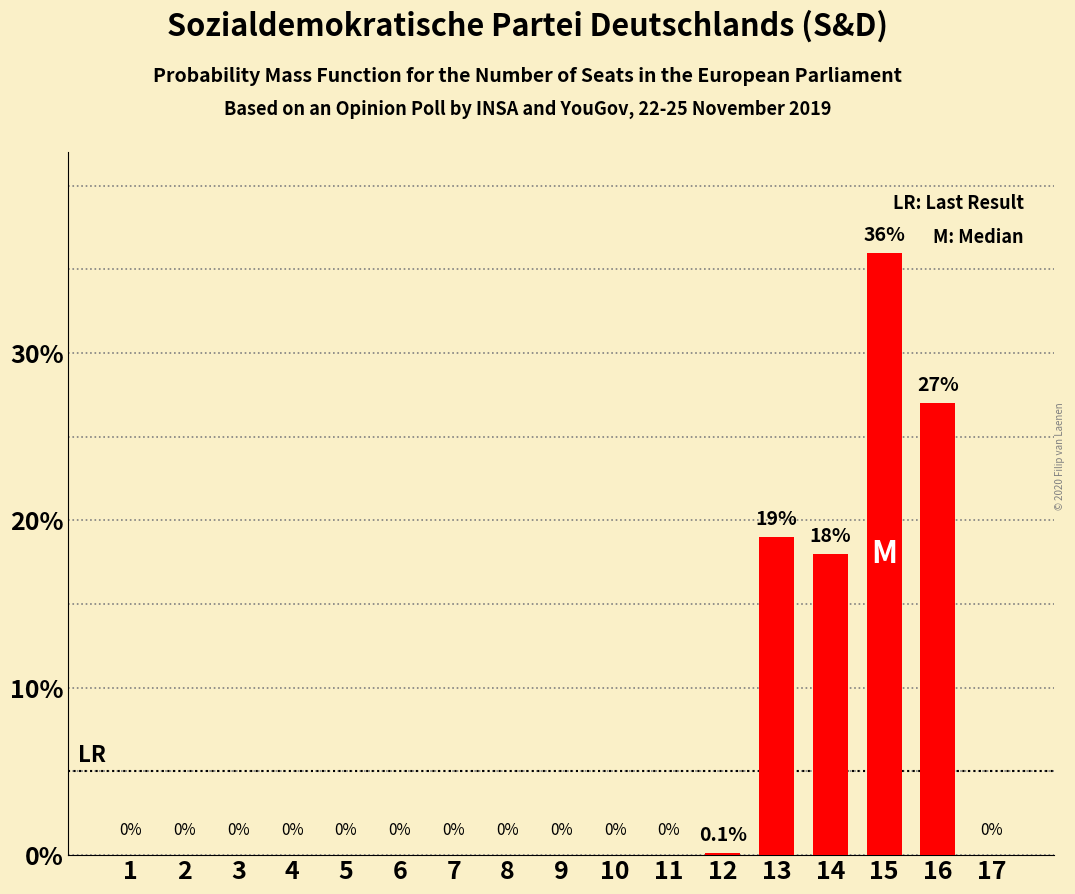

Which has a higher value, 14 or 10?

14